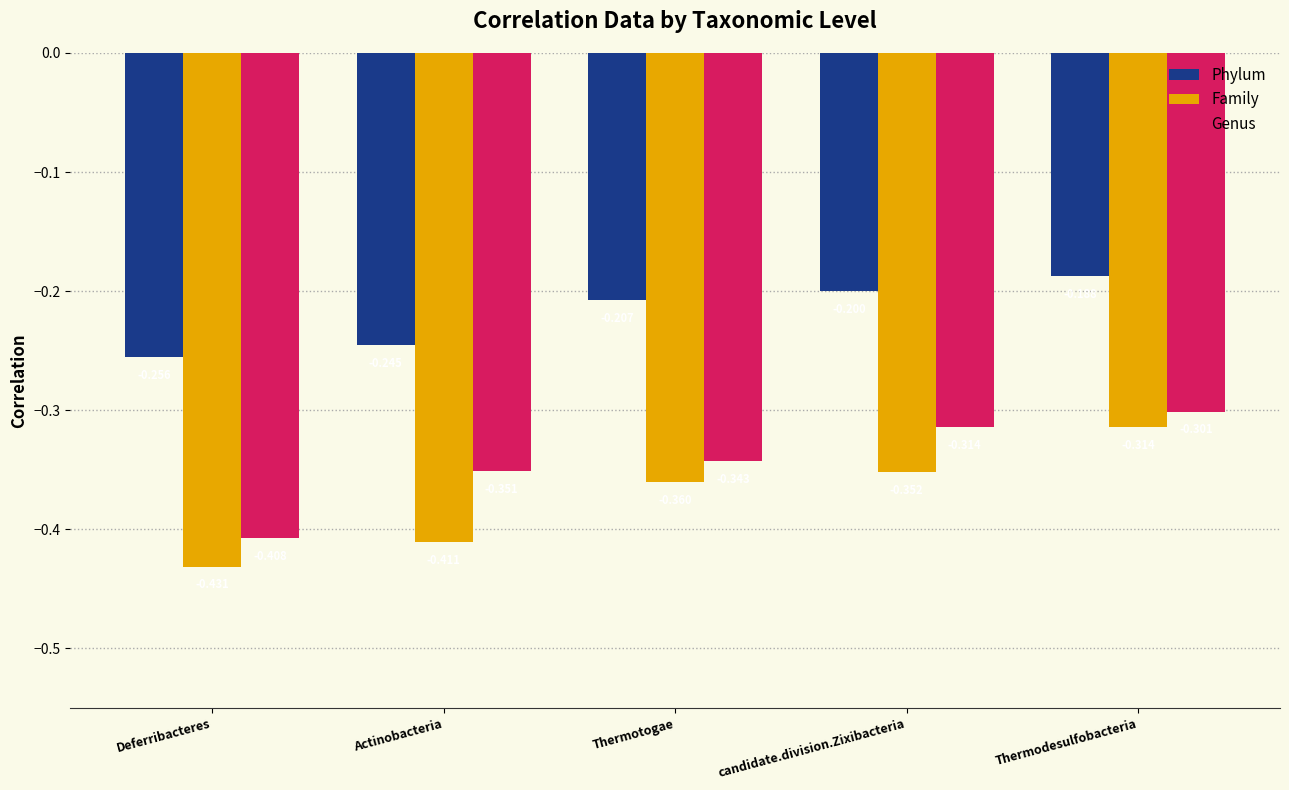

How many data points does each series have?

5